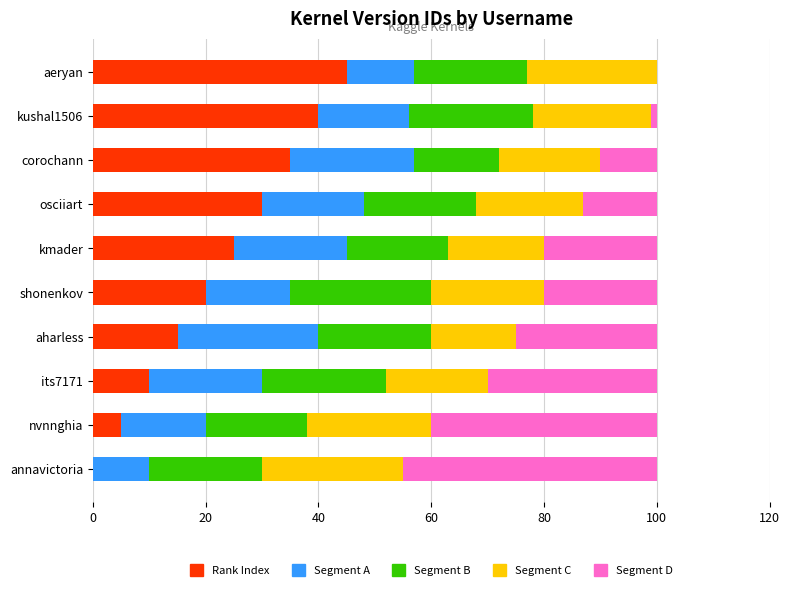

What is the total value across all series at shonenkov?

100